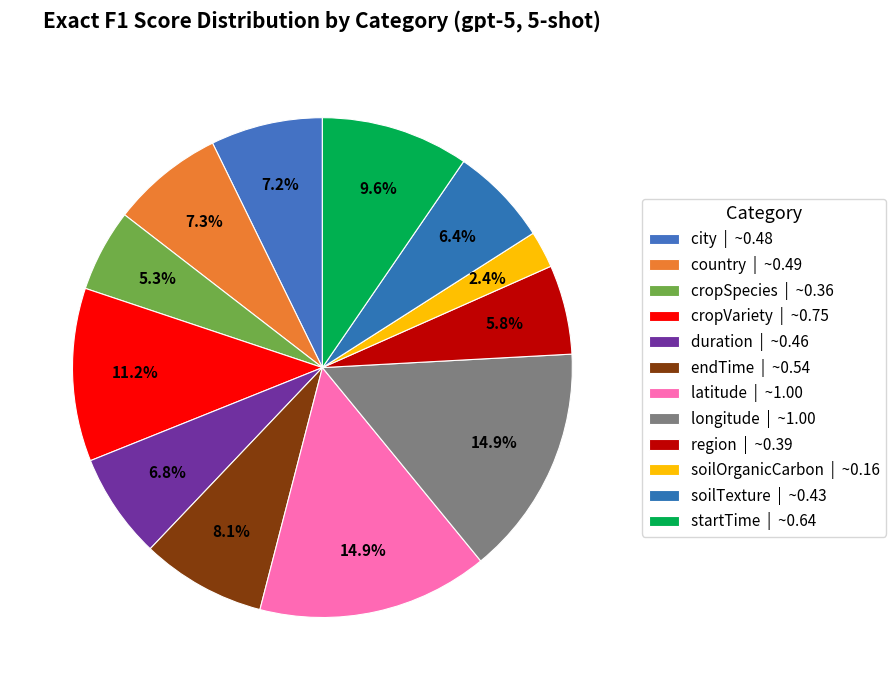

Combined, do soilTexture and latitude account for over 50%?

No